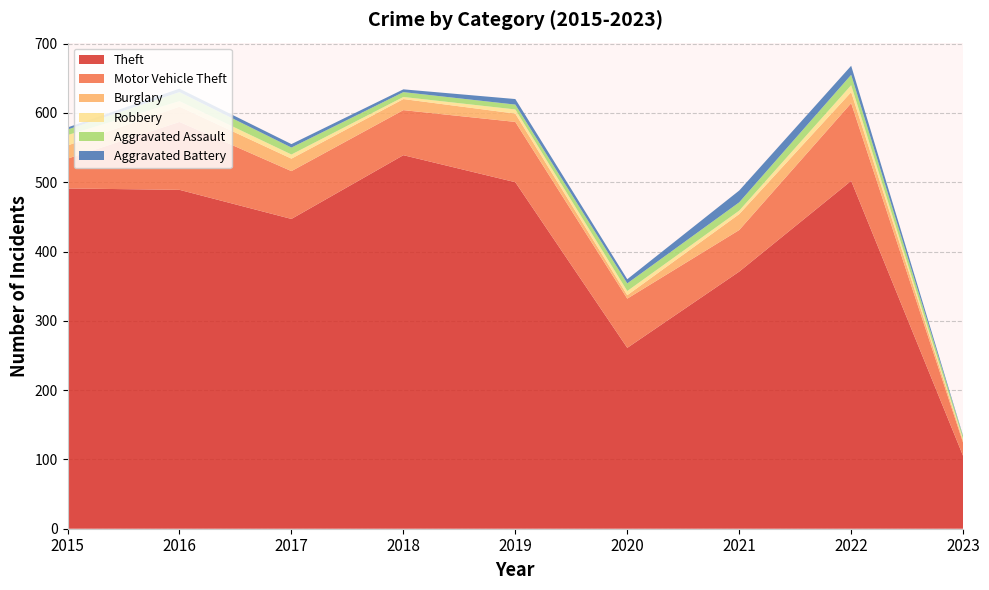

Reading right to left, transcribe all the data shown in this chart.

Theft: 2023=105	2022=502	2021=371	2020=261	2019=500	2018=539	2017=447	2016=489	2015=491
Motor Vehicle Theft: 2023=19	2022=112	2021=60	2020=71	2019=87	2018=65	2017=69	2016=98	2015=43
Burglary: 2023=3	2022=16	2021=23	2020=5	2019=12	2018=16	2017=18	2016=22	2015=19
Robbery: 2023=2	2022=10	2021=5	2020=6	2019=6	2018=3	2017=6	2016=8	2015=15
Aggravated Assault: 2023=4	2022=15	2021=12	2020=11	2019=7	2018=7	2017=10	2016=13	2015=8
Aggravated Battery: 2023=1	2022=13	2021=17	2020=6	2019=8	2018=4	2017=5	2016=5	2015=3